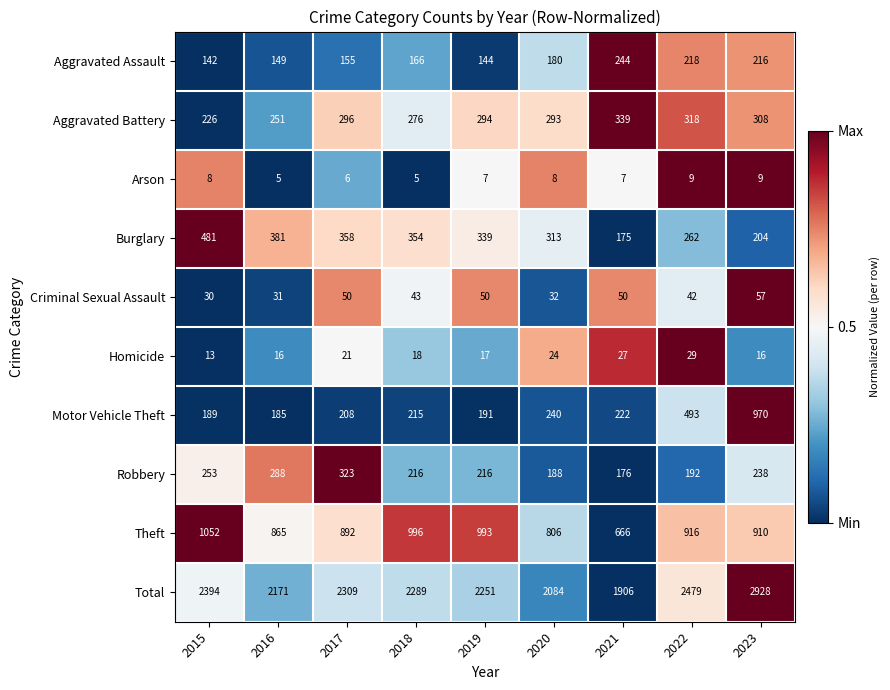

Which series changed the most between 2016 and 2023?

Motor Vehicle Theft